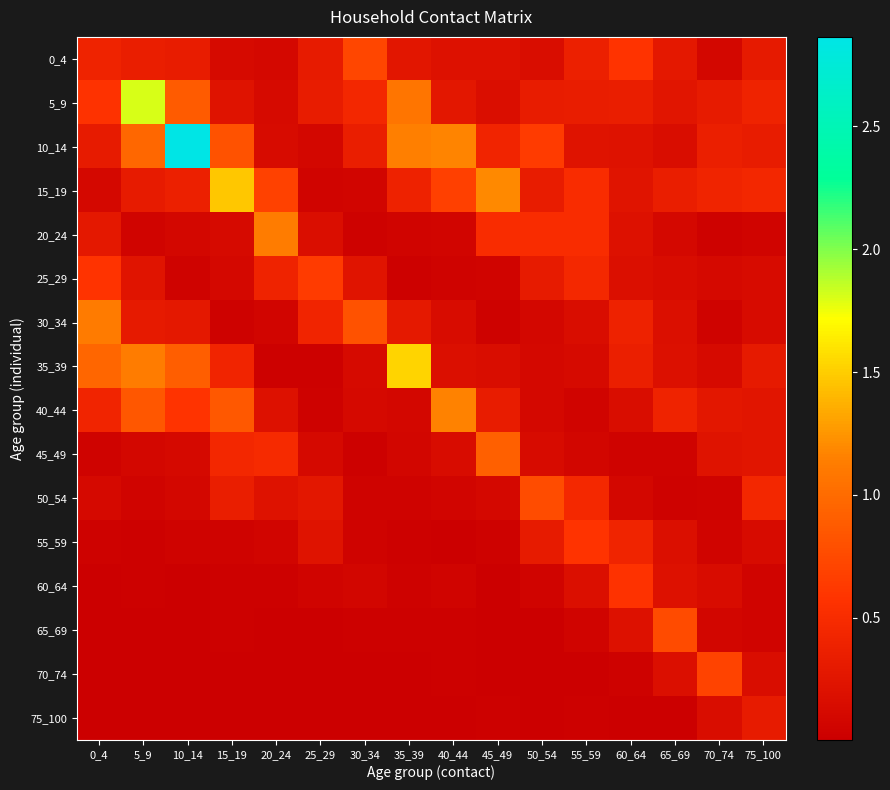

Between 20_24 and 65_69, which is larger?

65_69